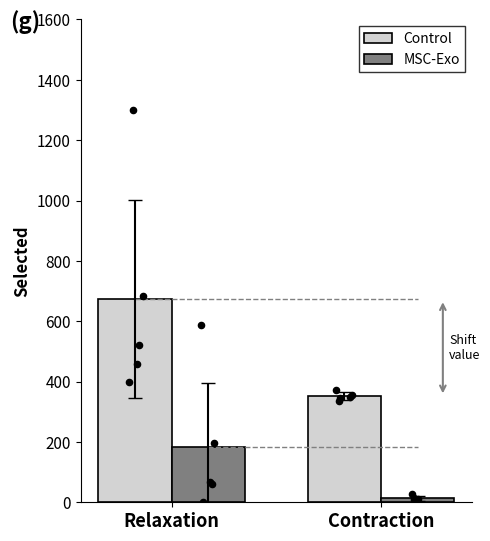

Which series contains the lowest Y value?

MSC-Exo